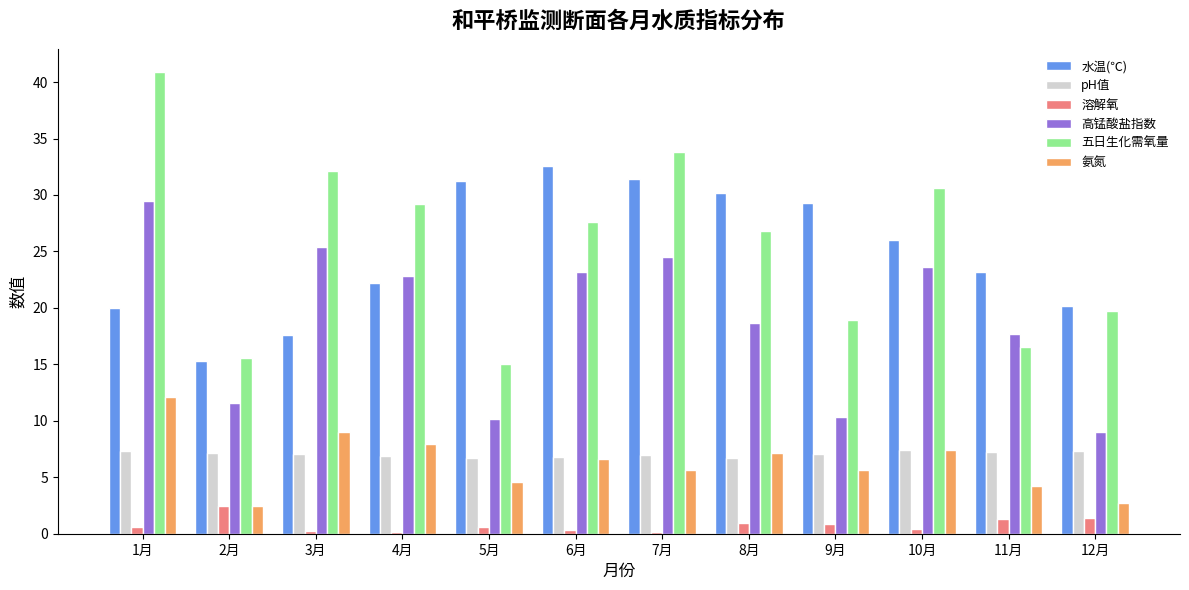

The 氨氮 series shows 2.7 at 12月. True or false?

True